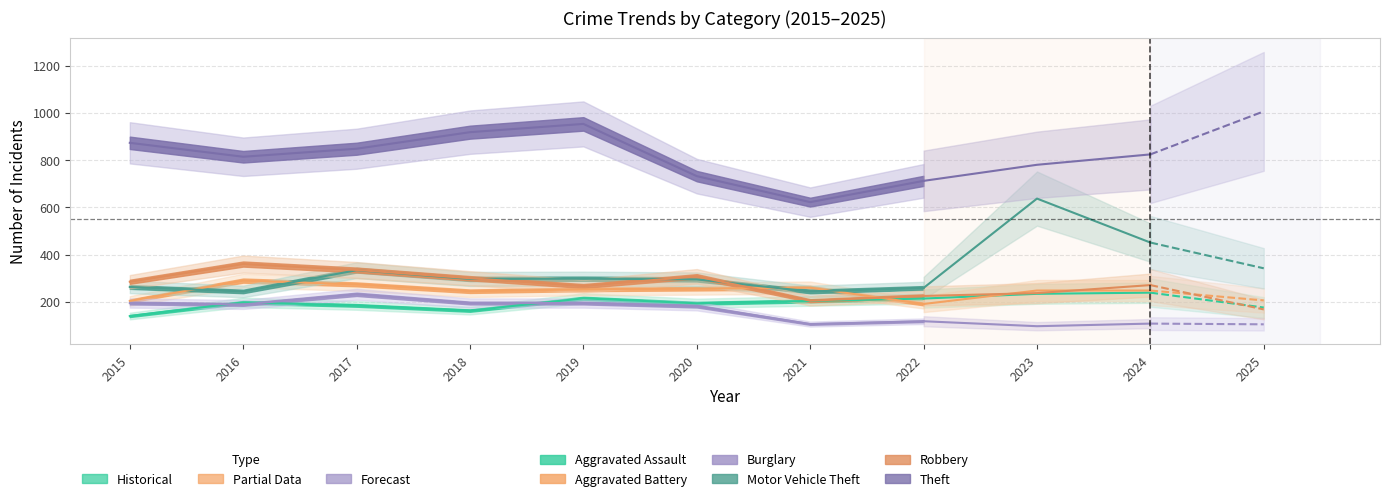

What is the sum of the Aggravated Battery values at 2021 and 2019?

513